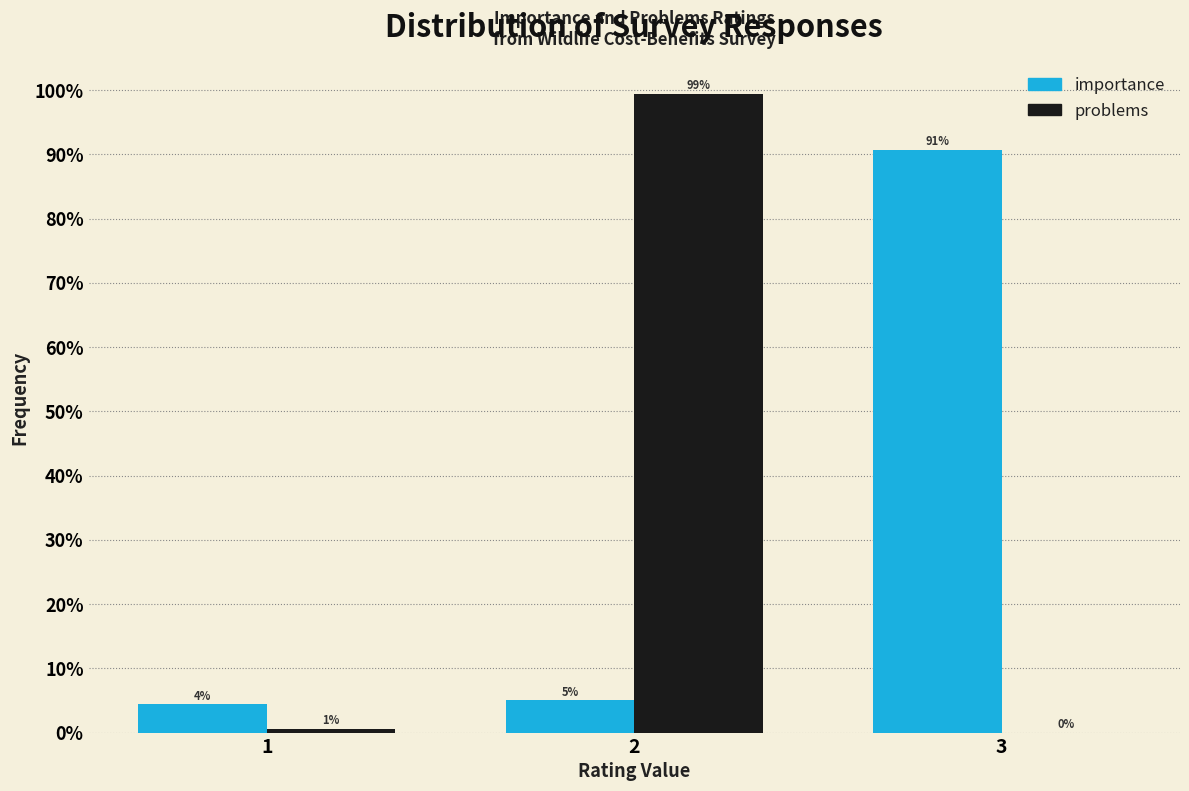

What is the sum of the importance values at 1 and 3?

95.0